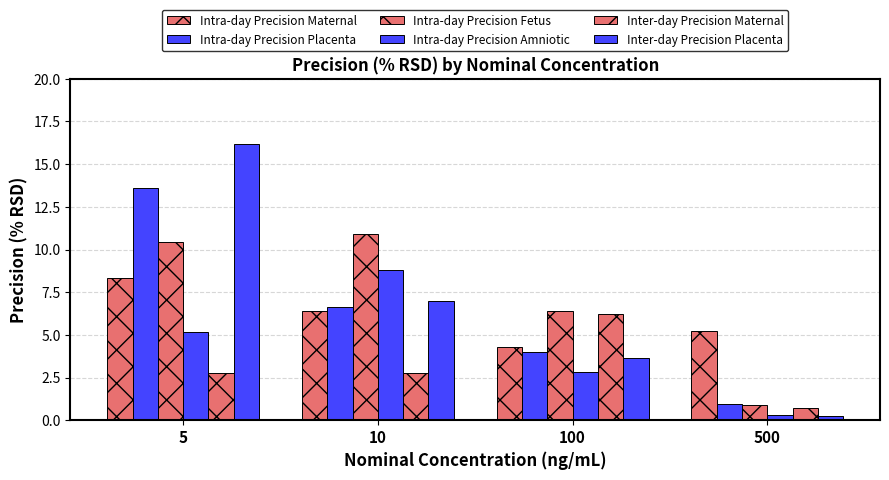

At which category is the sum across all series the highest?

5